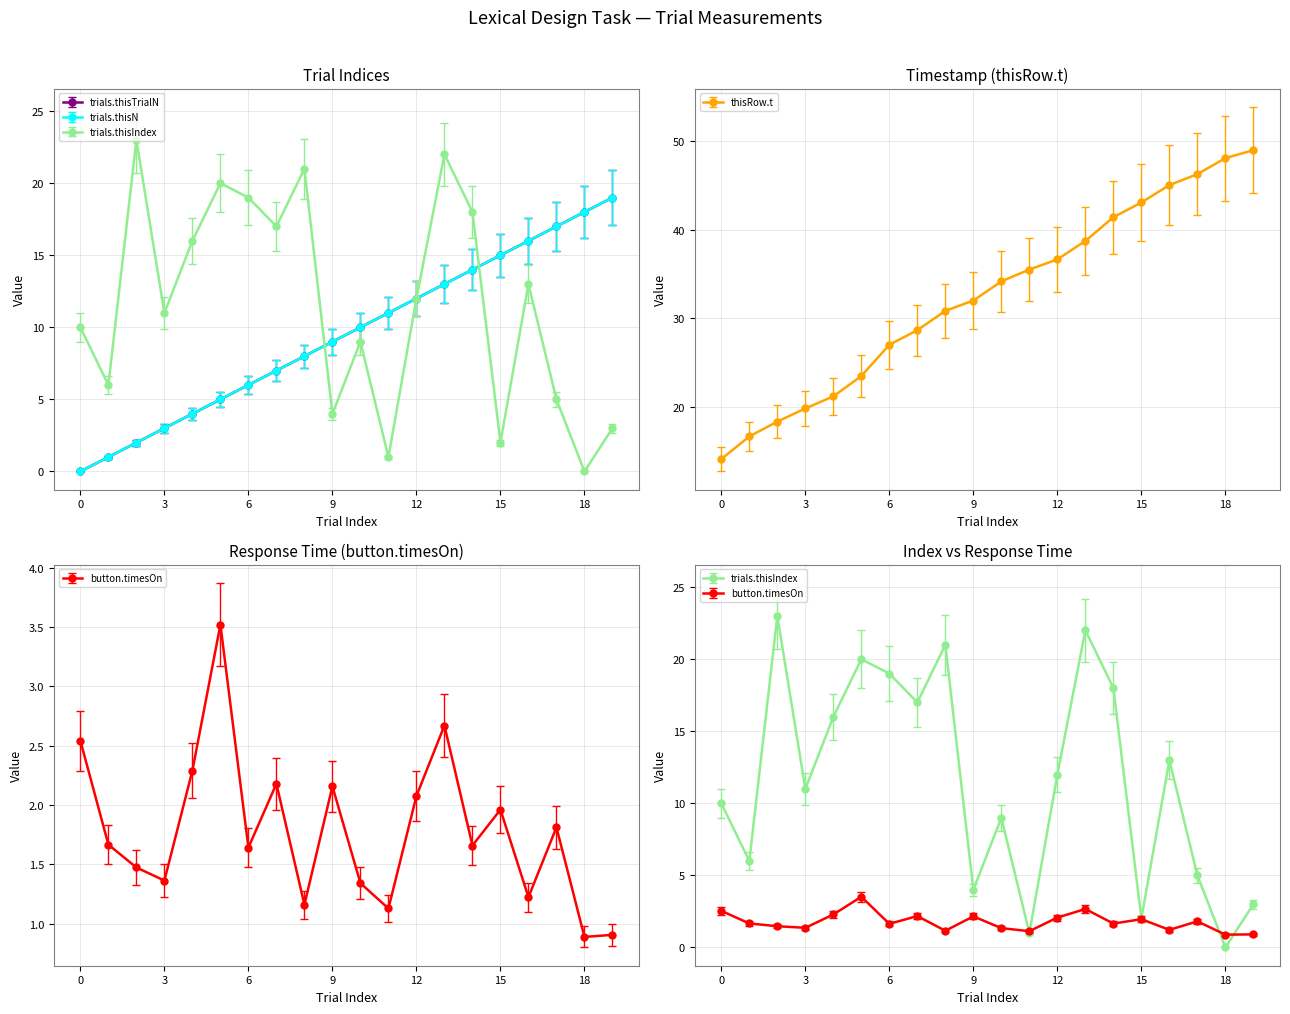

The value of trials.thisN at narrator is 4.3. True or false?

False